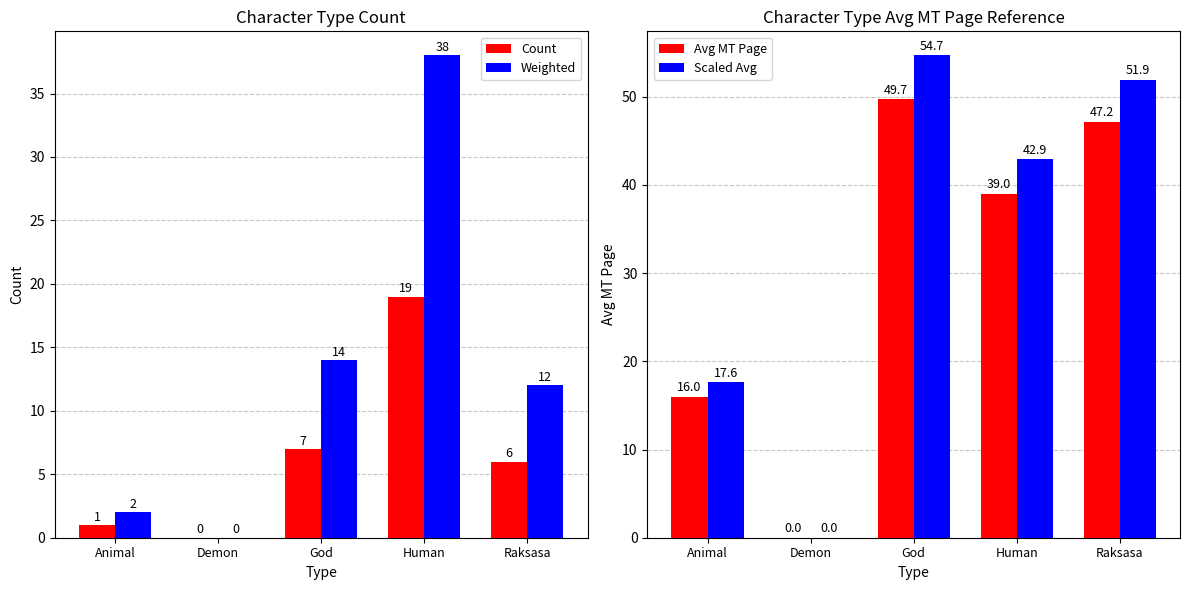

Where does the Scaled Avg series first go above 42?

God